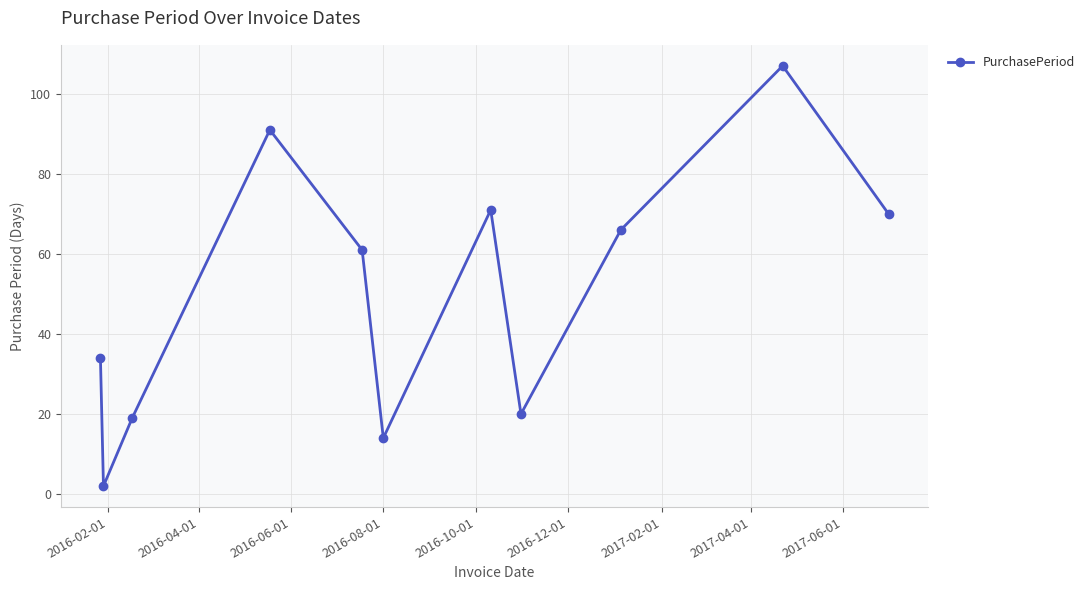

Reading right to left, transcribe all the data shown in this chart.

70	107	66	20	71	14	61	91	19	2	34